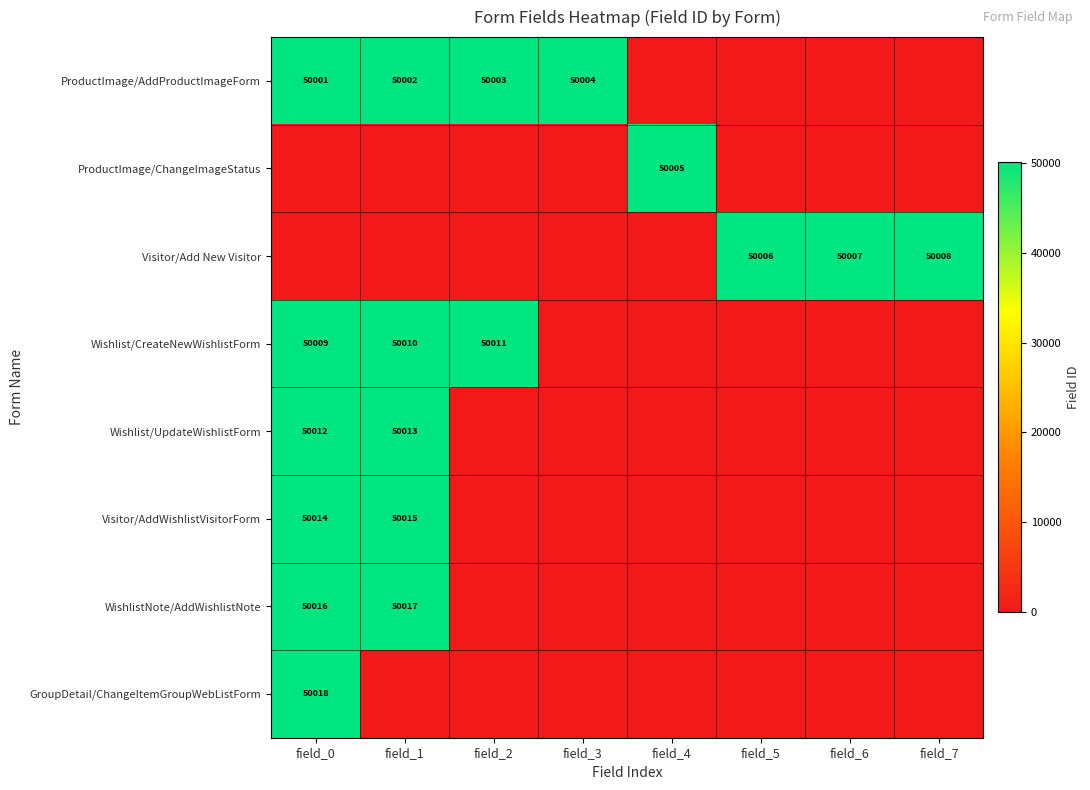

The value of WishlistNote/AddWishlistNote at field_0 is 73005. True or false?

False